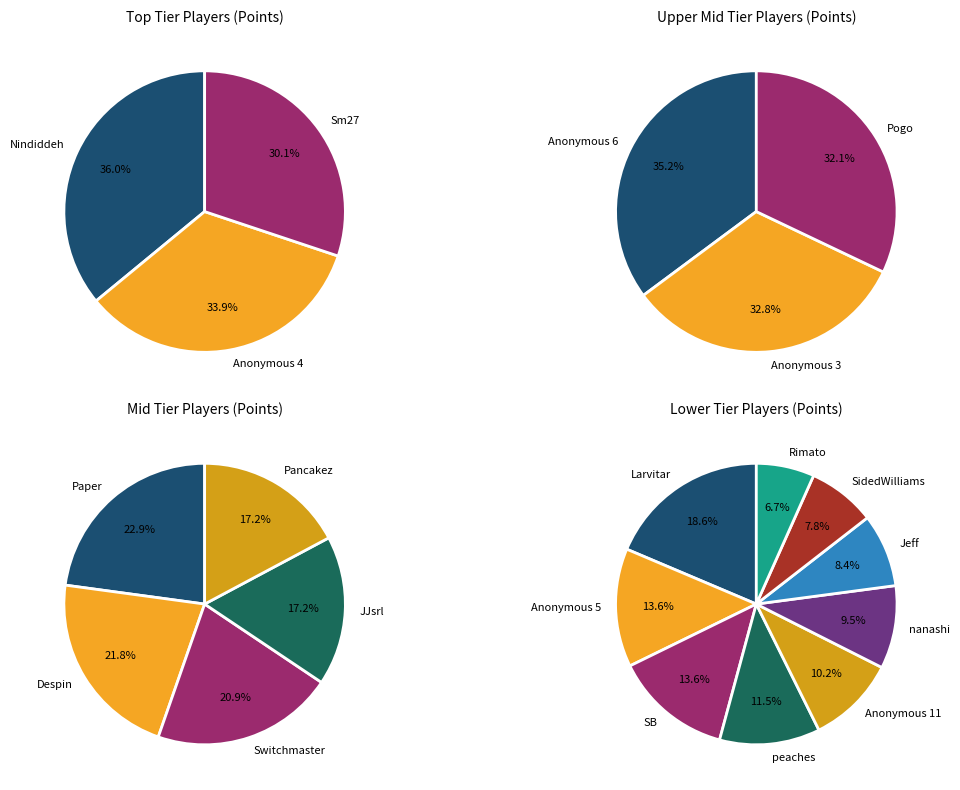

Is there any slice that represents more than half of the pie?

No